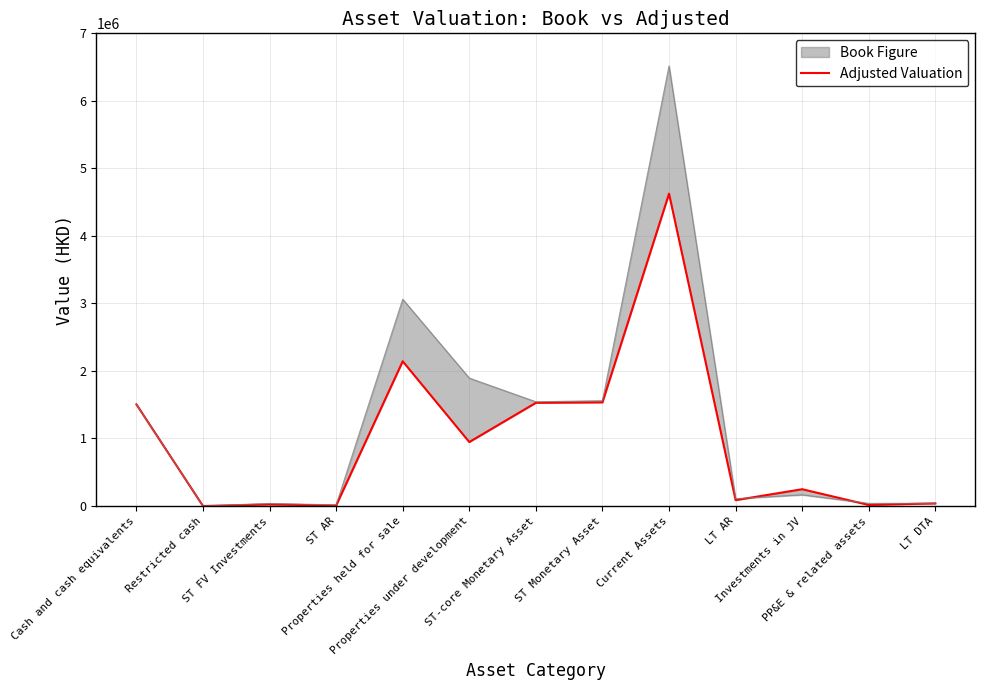

Reading left to right, transcribe all the data shown in this chart.

Cash and cash equivalents=1505300	Restricted cash=0	ST FV Investments=23040	ST AR=6600	Properties held for sale=2143330	Properties under development=947200	ST-core Monetary Asset=1528340	ST Monetary Asset=1534940	Current Assets=4625470	LT AR=86960	Investments in JV=248700	PP&E & related assets=15720	LT DTA=38950